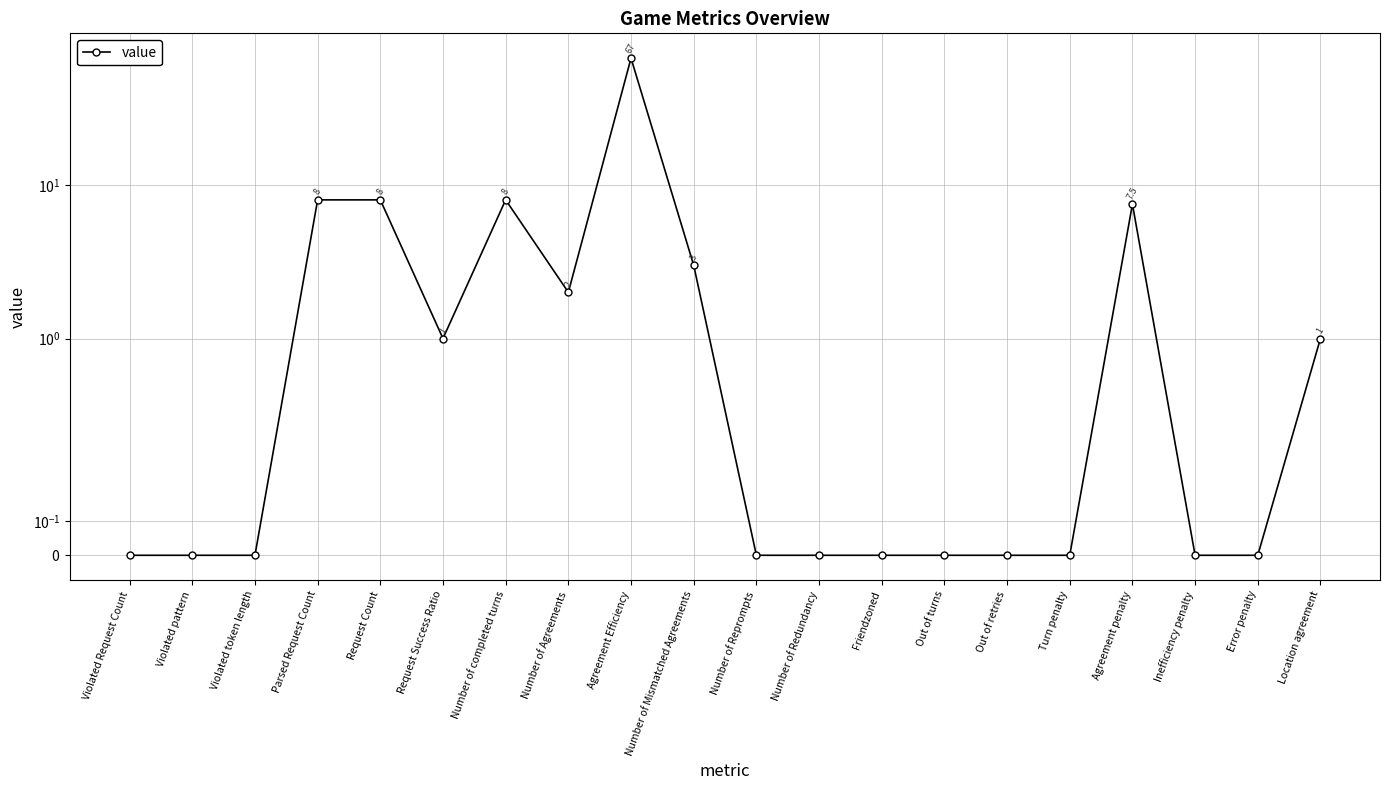

At which category does the data reach its first local peak?

Number of completed turns